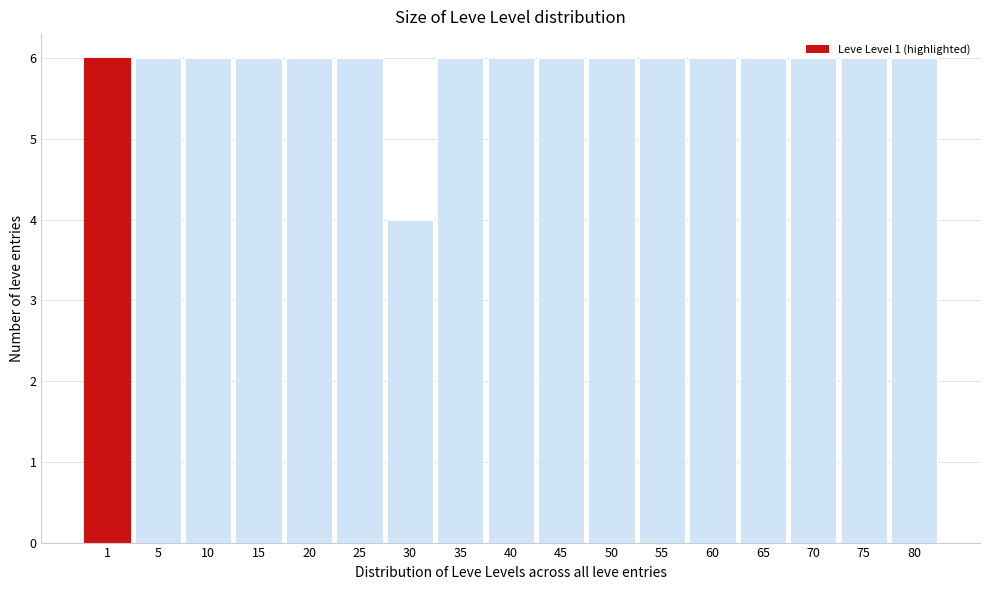

What is the value of the 2nd bar from the left?

6